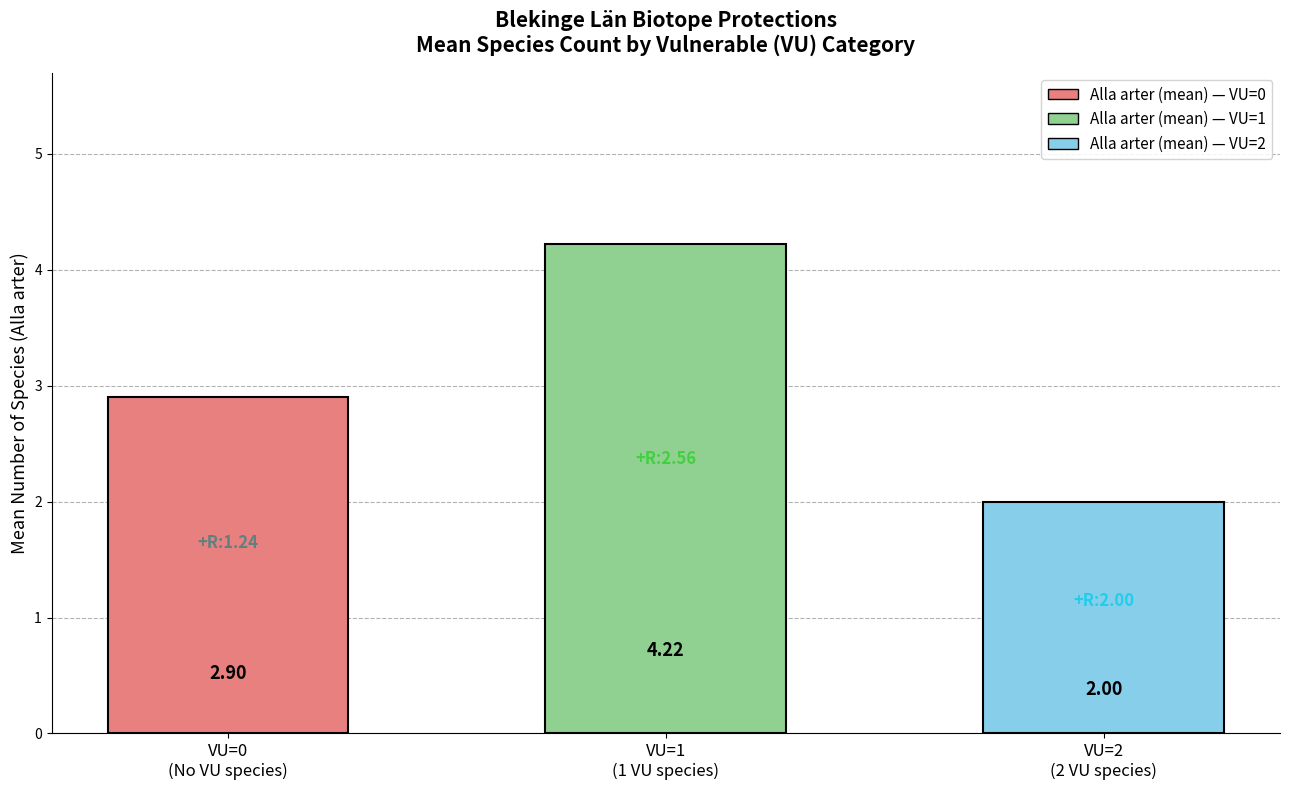

Rank the categories by value from lowest to highest.

VU=2
(2 VU species), VU=0
(No VU species), VU=1
(1 VU species)